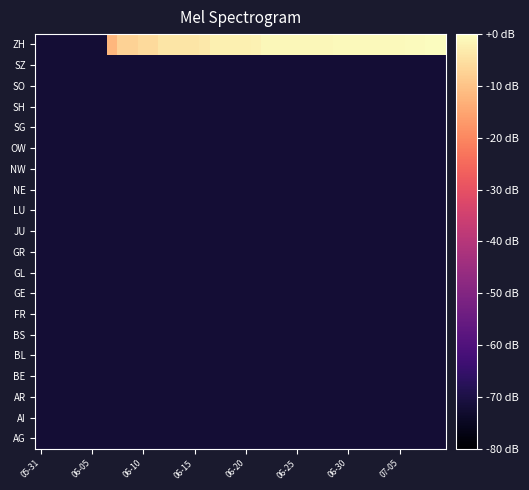

At which category is the sum across all series the highest?

38